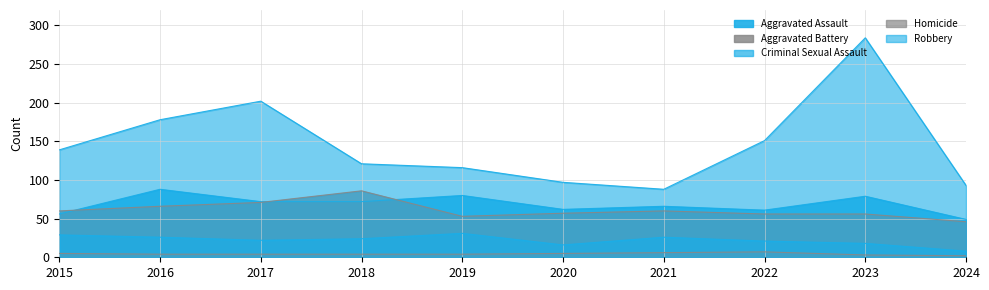

Where does the Aggravated Battery series first go above 60?

2016